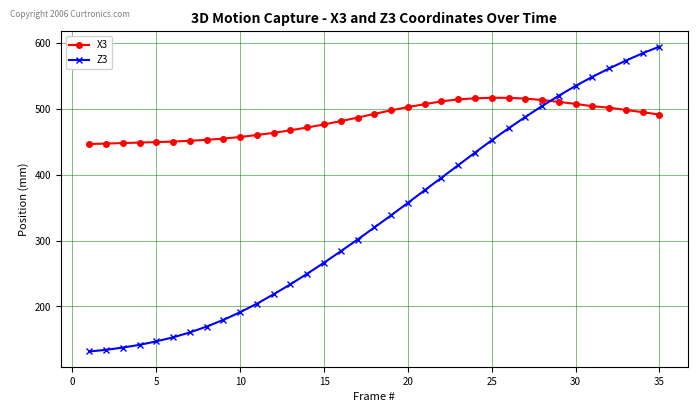

What is the minimum value for X3?

446.6